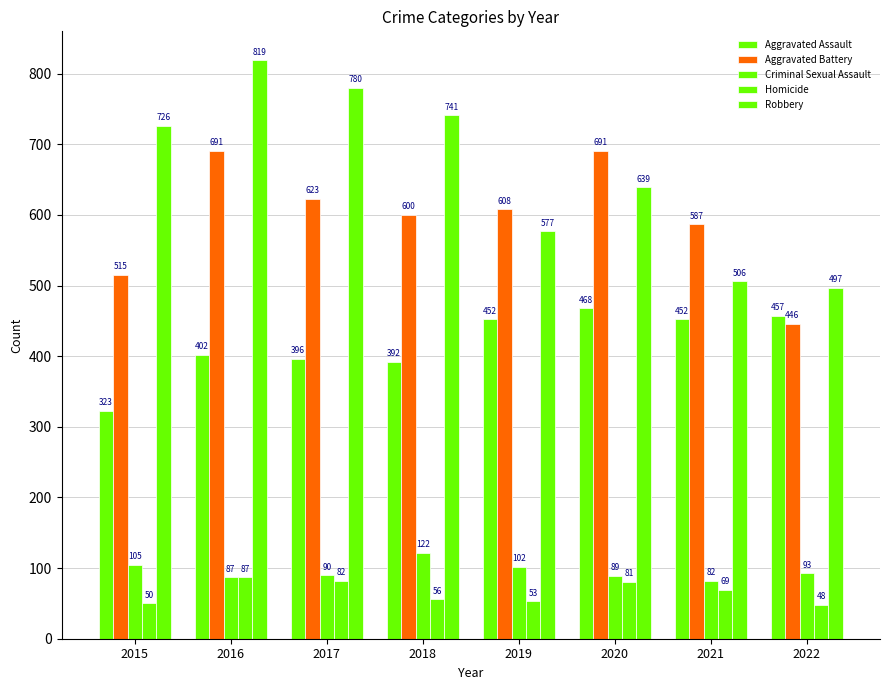

Rank the series at 2018 from highest to lowest value.

Robbery, Aggravated Battery, Aggravated Assault, Criminal Sexual Assault, Homicide